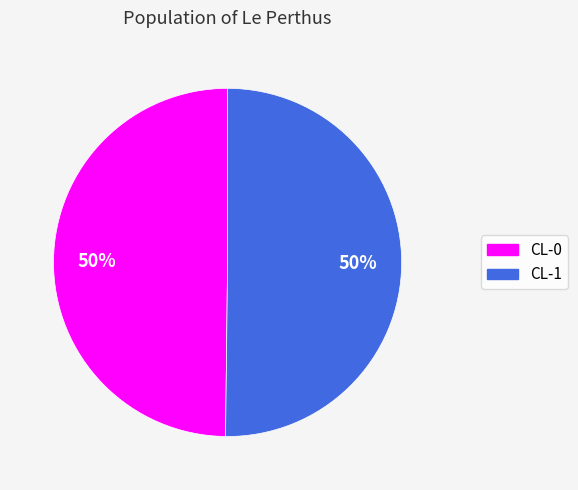

True or false: CL-0 accounts for 40% of the total.

False